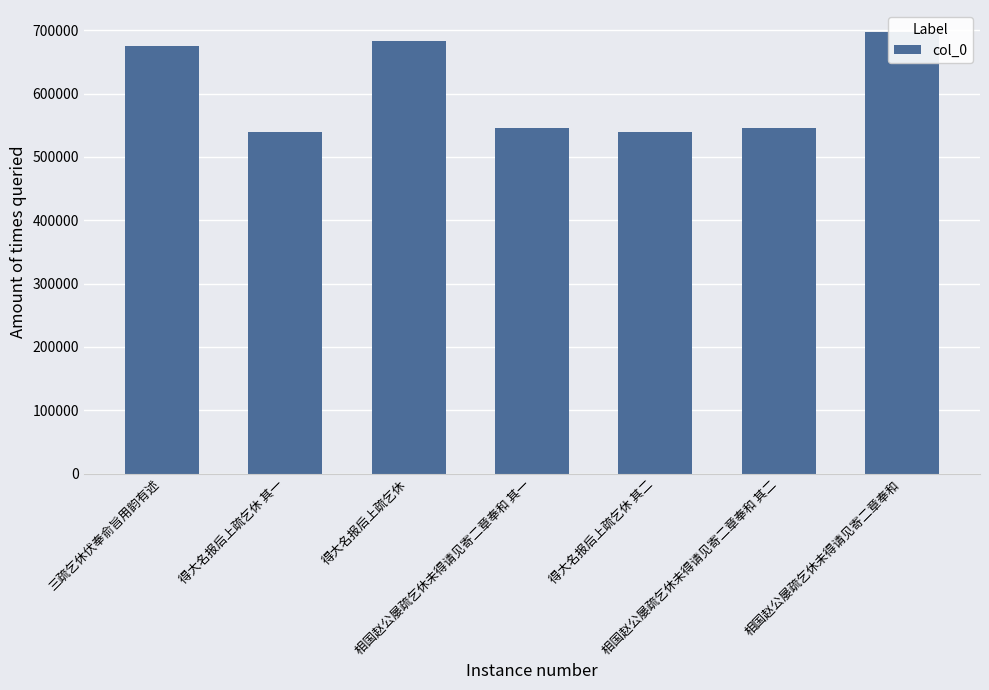

Reading left to right, list all the values displayed in this chart.

674813	538815	683480	545550	538816	545551	697244